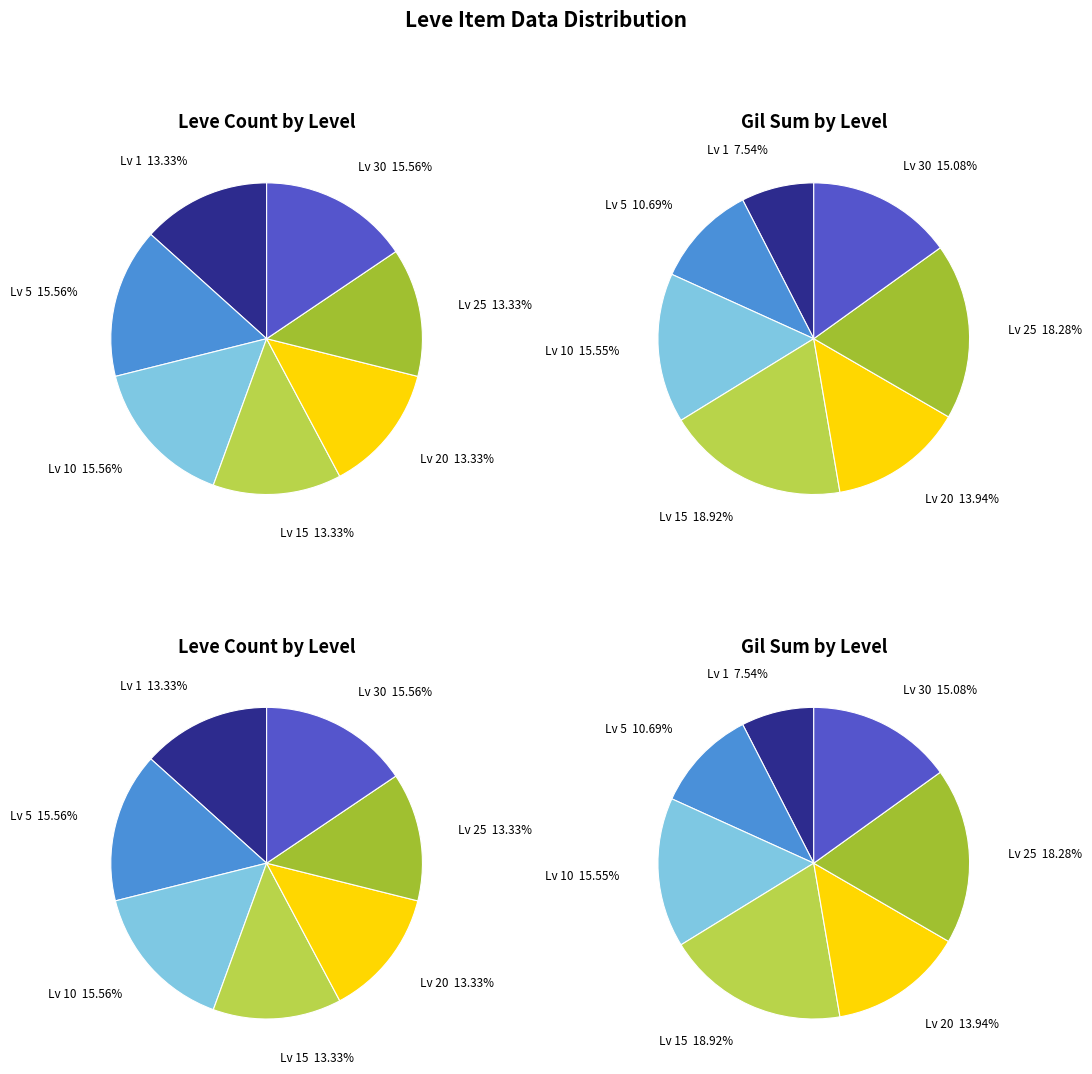

Do 9 and 5 together represent more than half of the pie?

No